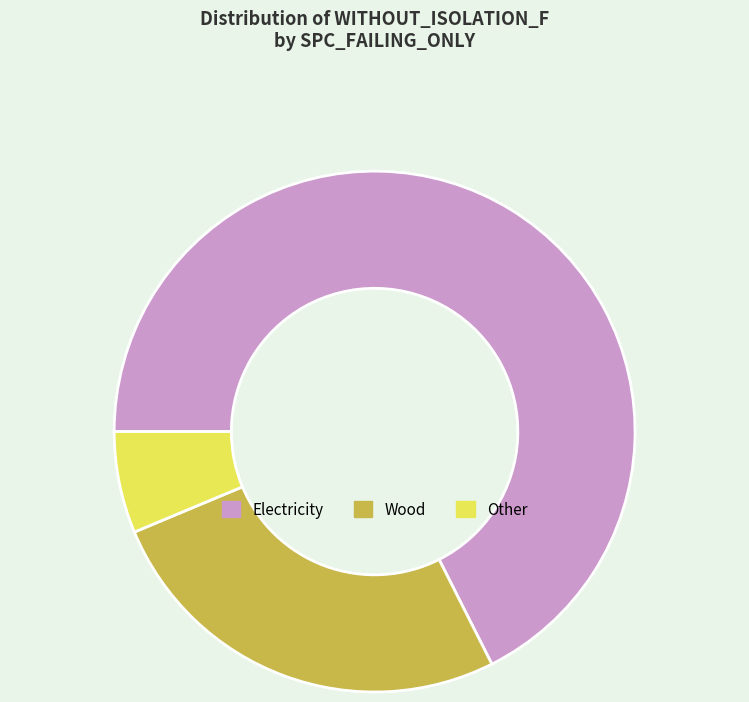

True or false: Wood accounts for 37% of the total.

False